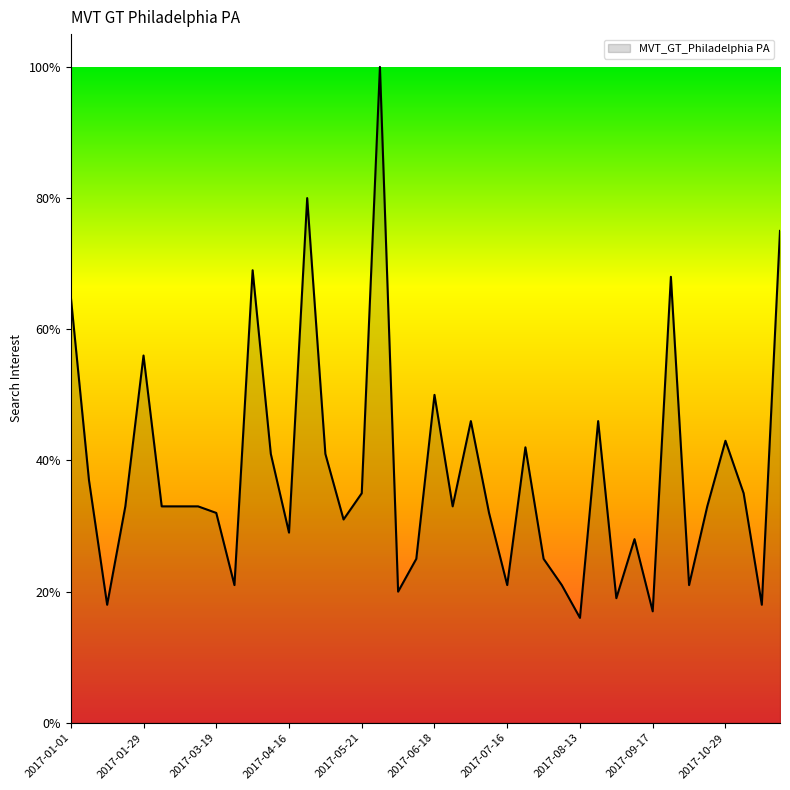

What is the maximum value shown in the chart?

100